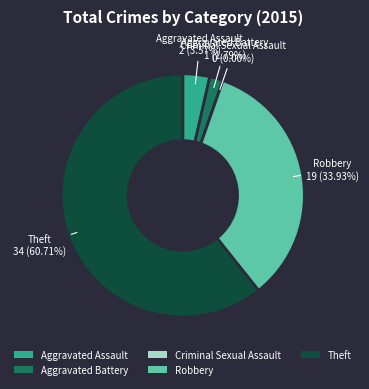

Is there a majority slice in this chart?

Yes